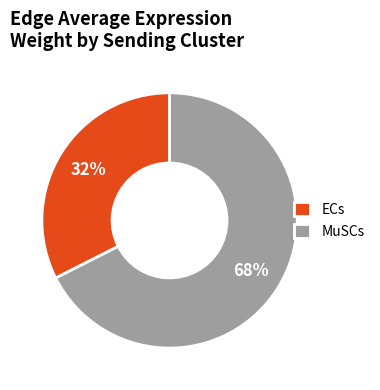

To the nearest percent, what portion does MuSCs represent?

68%